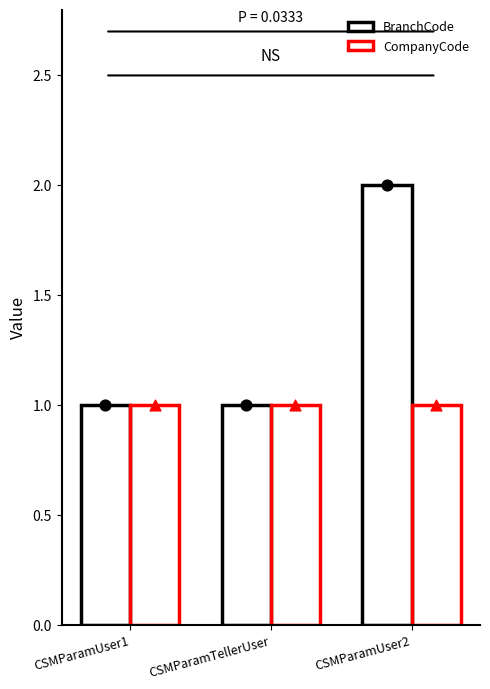

Which series contains the highest Y value?

BranchCode